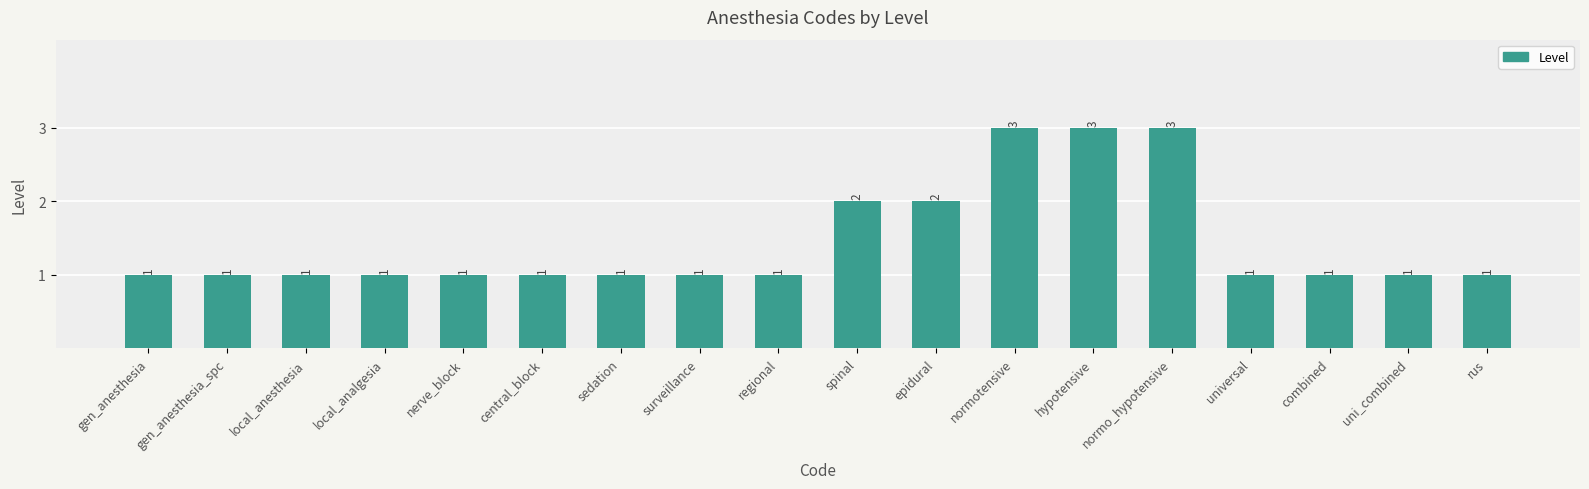

Count the number of categories in the chart.

18